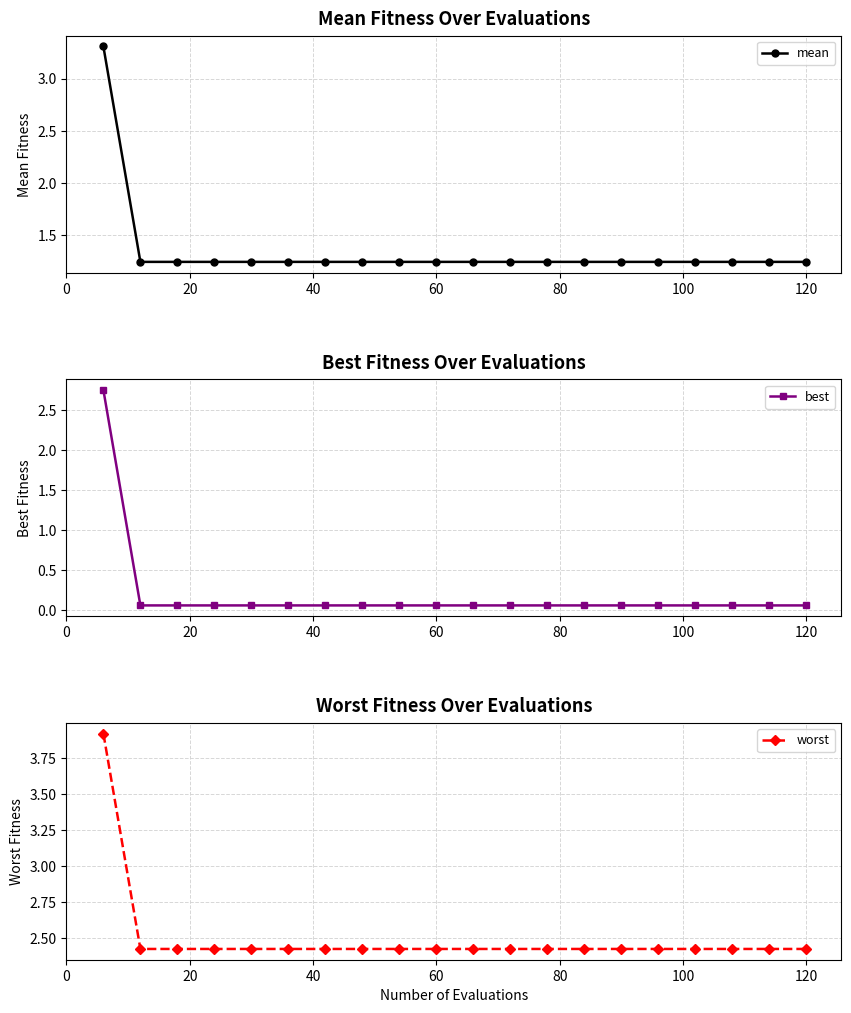

What is the value of the worst point at the 6th from the left?

2.4